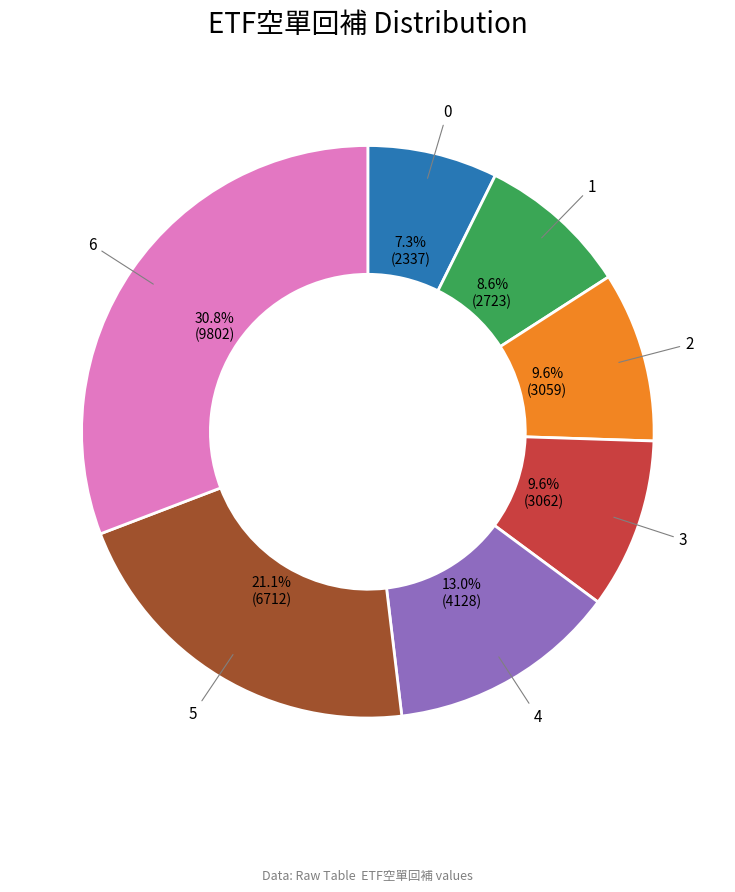

Does 0 represent more than half of the total?

No